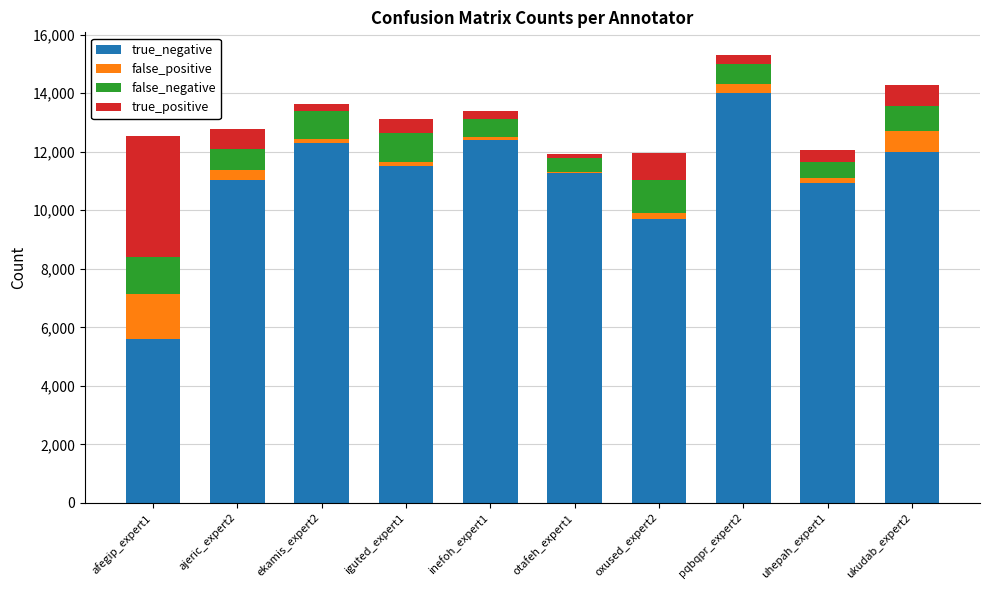

How many distinct data groups are displayed?

4